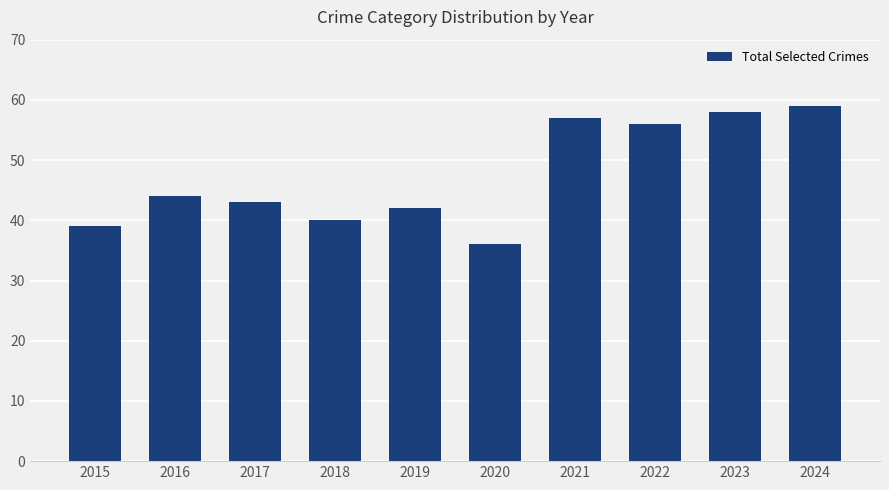

Rank the categories by value from lowest to highest.

2020, 2015, 2018, 2019, 2017, 2016, 2022, 2021, 2023, 2024